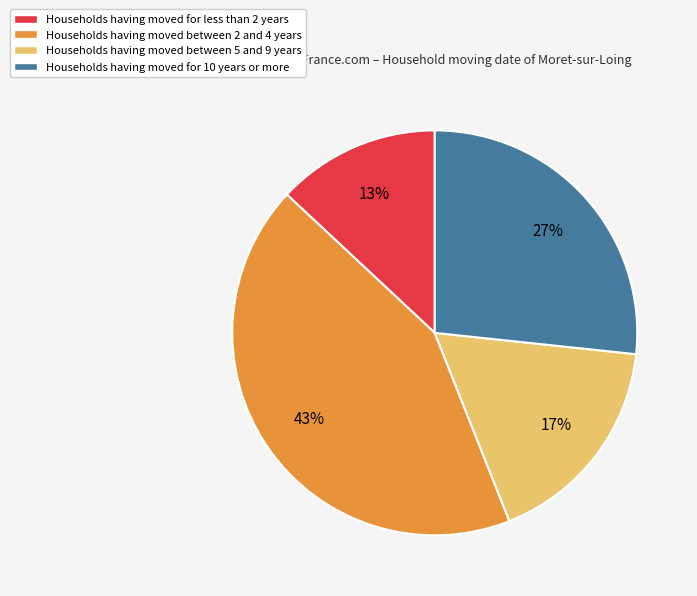

Which slice is the largest?

Households having moved between 2 and 4 years